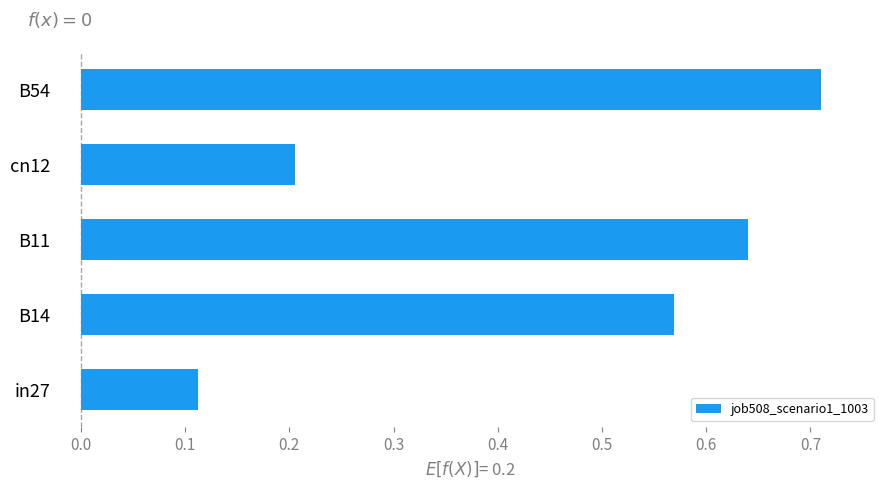

Which has a higher value, cn12 or B54?

B54